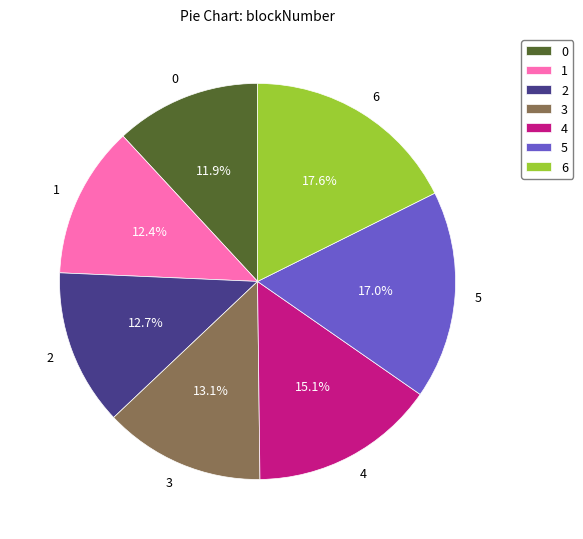

How much of the chart is everything except 1?

87.6%